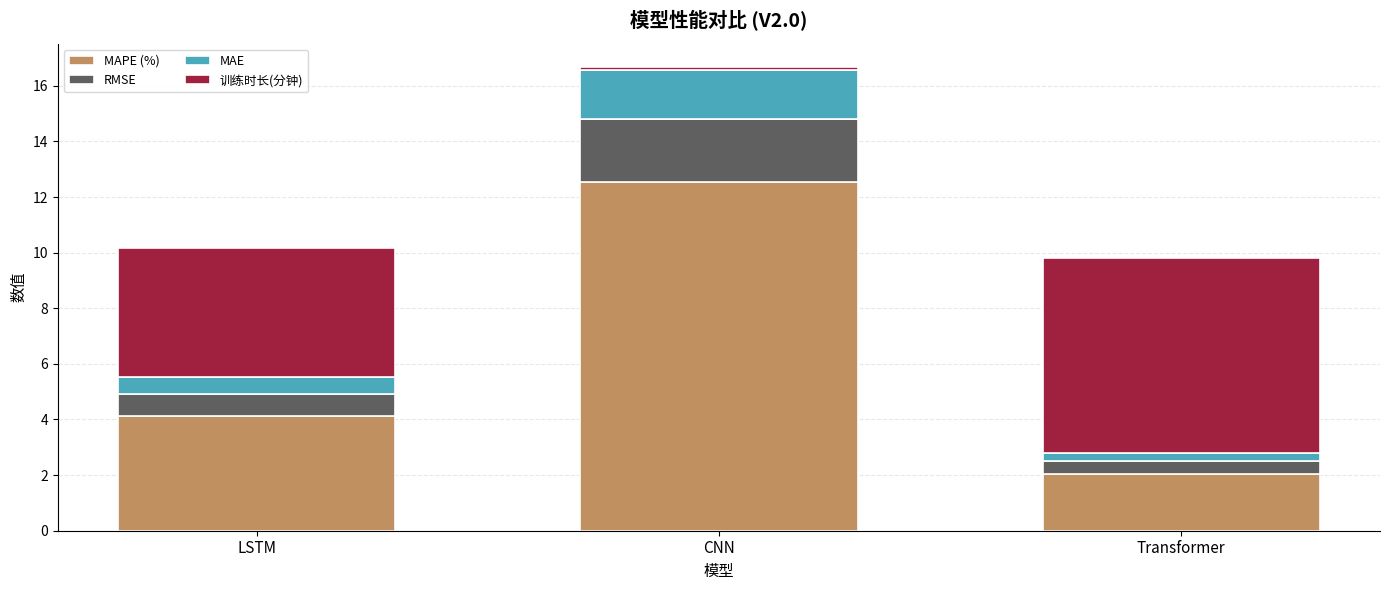

Which category has the lowest value in the MAPE (%) series?

Transformer